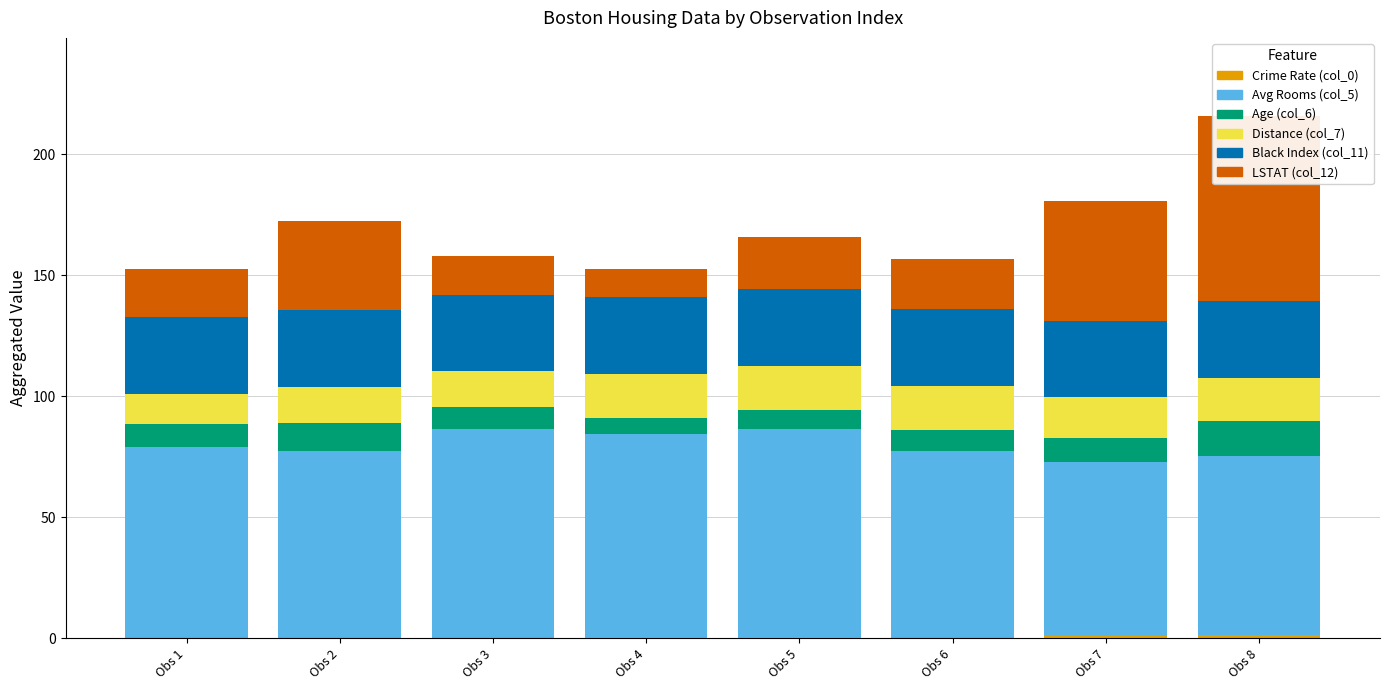

Which label corresponds to the largest value in the chart?

Obs 3